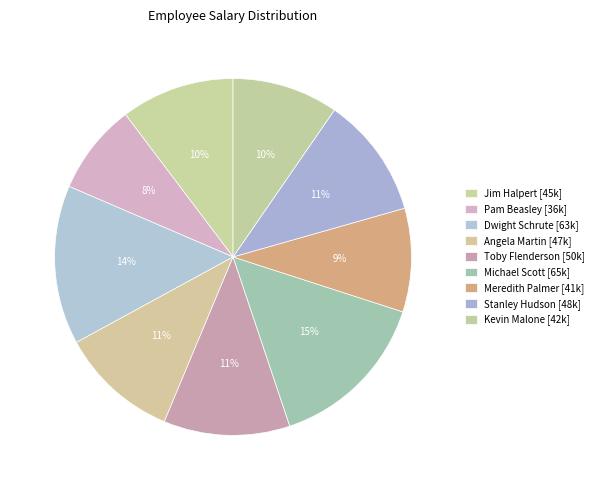

How many segments does this pie chart have?

9